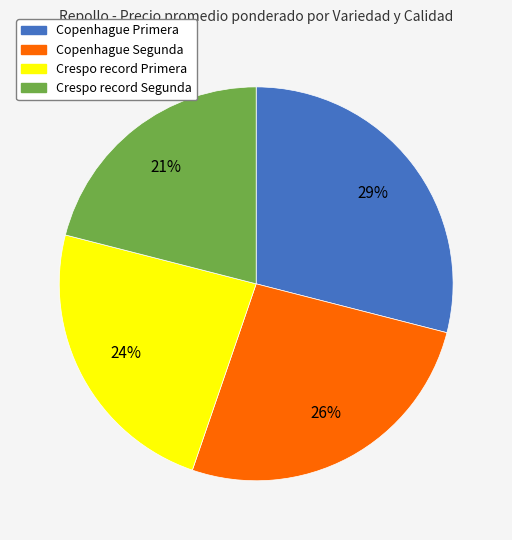

Combined, do Crespo record Primera and Crespo record Segunda account for over 50%?

No